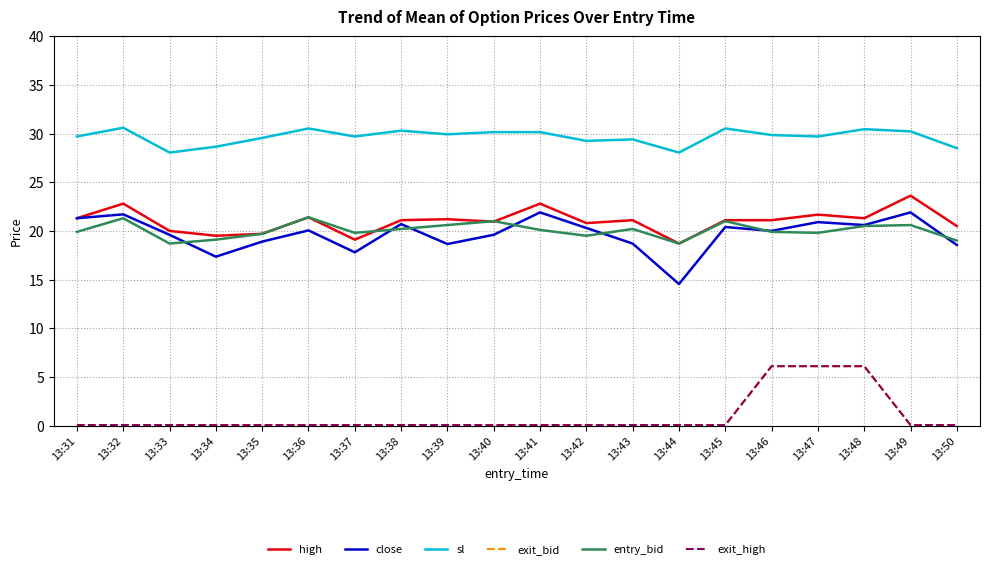

What is the difference between the entry_bid values at 13:36 and 13:31?

1.5